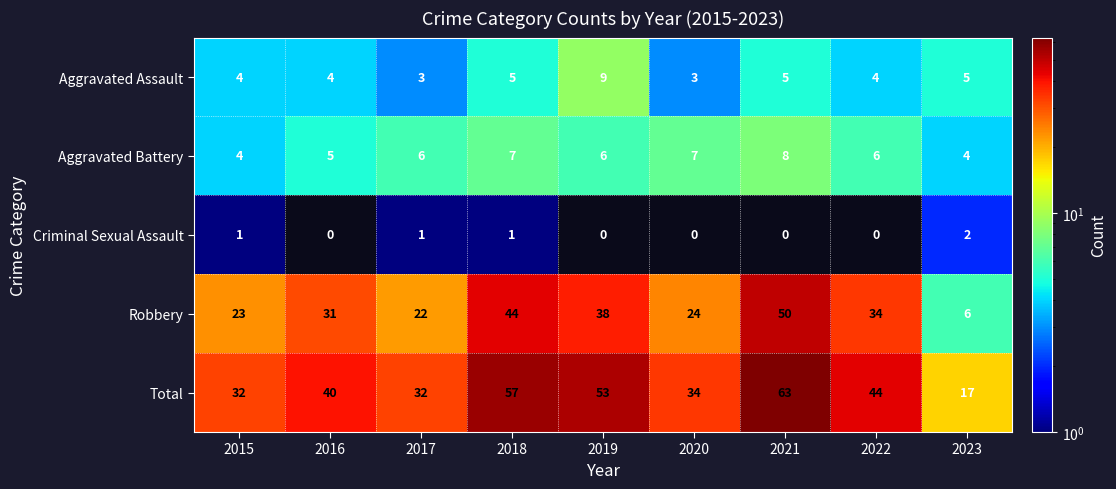

True or false: Robbery has a value of 44 at 2018.

True